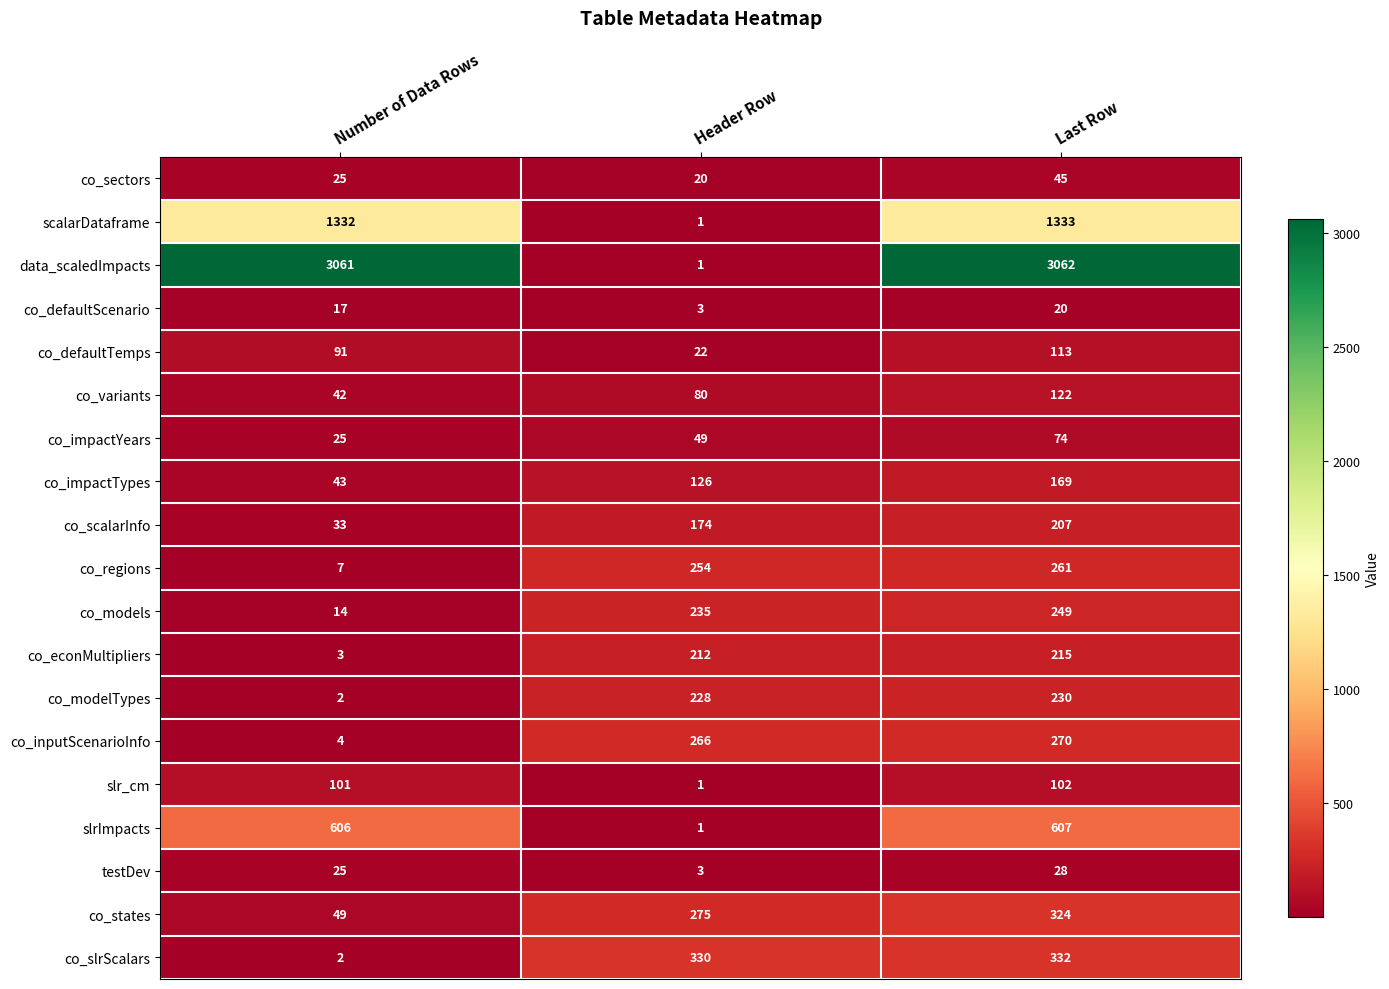

What is the sum of all co_defaultTemps values?

226